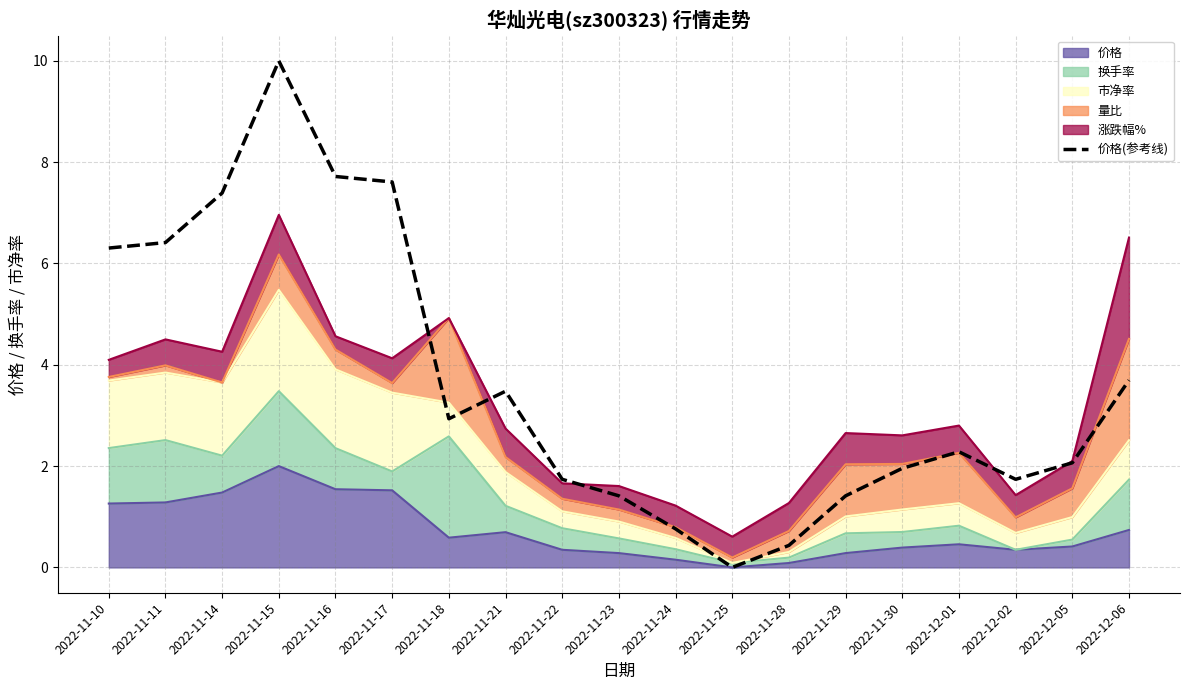

What is the label of the 6th point from the left?

2022-11-17